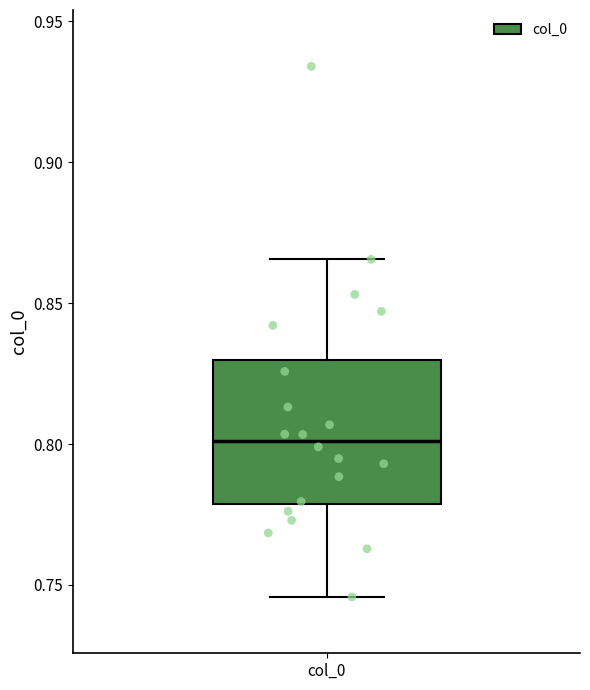

Read this box plot against the y-axis: the position of the median line, the range covered by the box, and the ends of both whiskers. The values are not printed on the chart, so give them approximately, as read against the axis.

median 0.800, box 0.780 to 0.830, whiskers 0.745 to 0.865